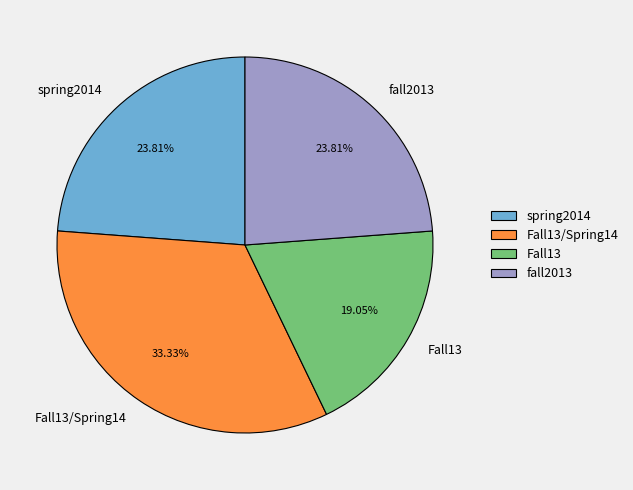

What is the largest slice in the pie chart?

Fall13/Spring14